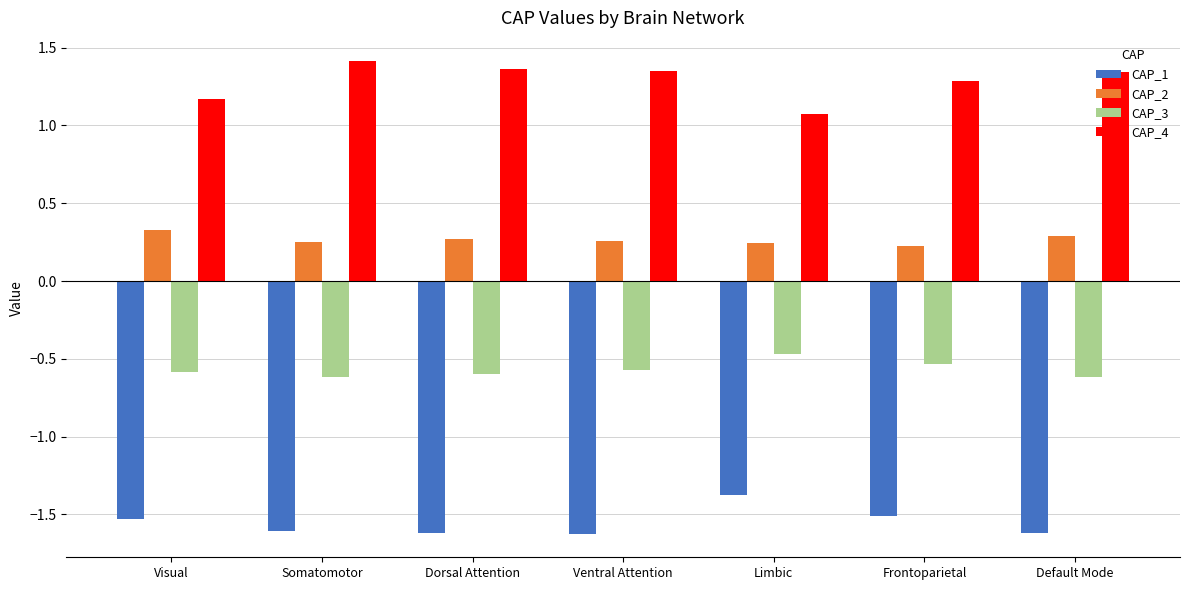

At Limbic, list the series in order from largest to smallest.

CAP_4, CAP_2, CAP_3, CAP_1